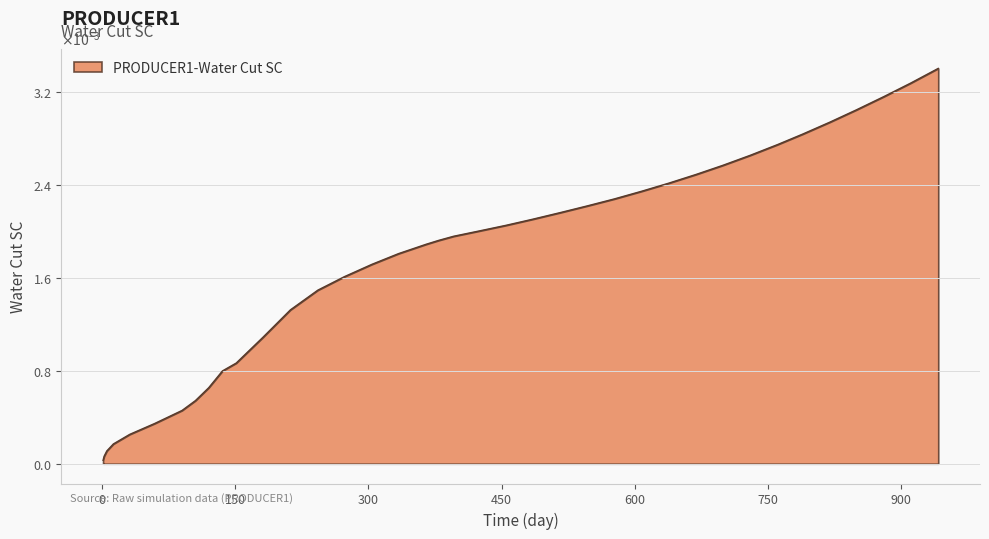

Which category has the lowest value across all series?

1